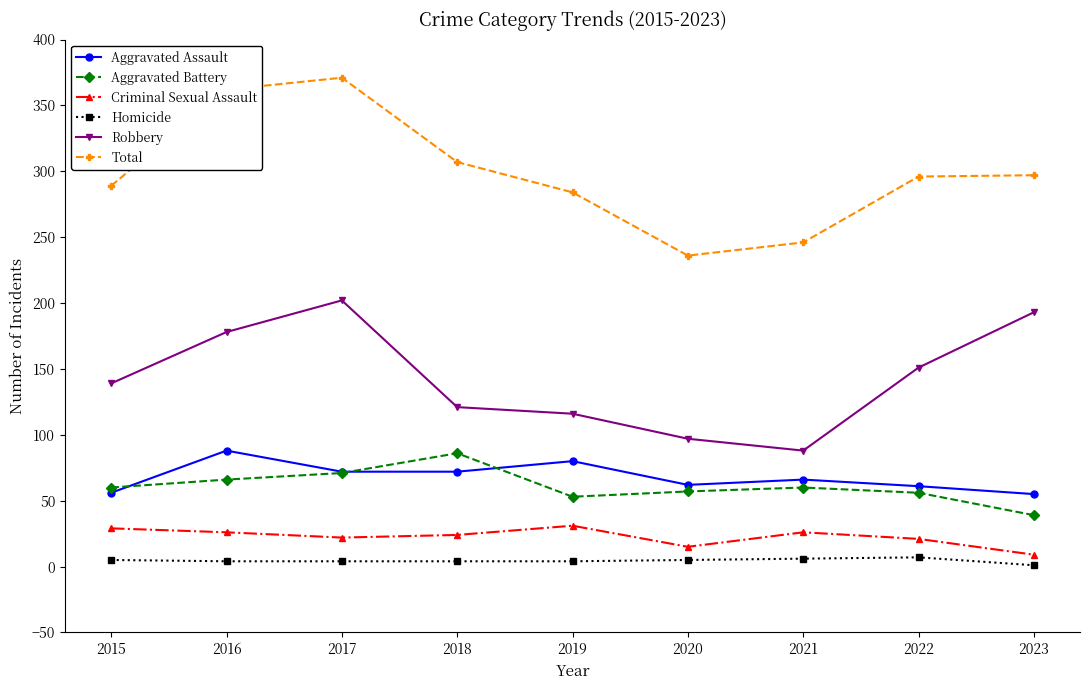

At which label is Robbery closest to 145?

2015